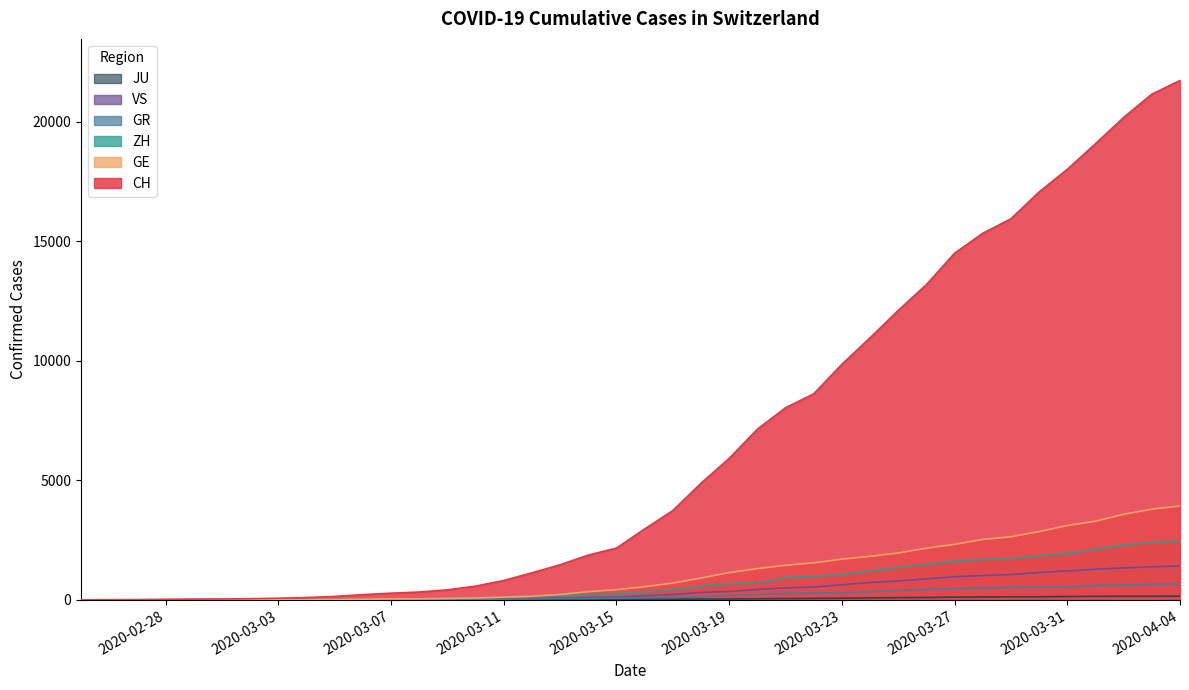

What is the maximum value shown in the chart?

21728